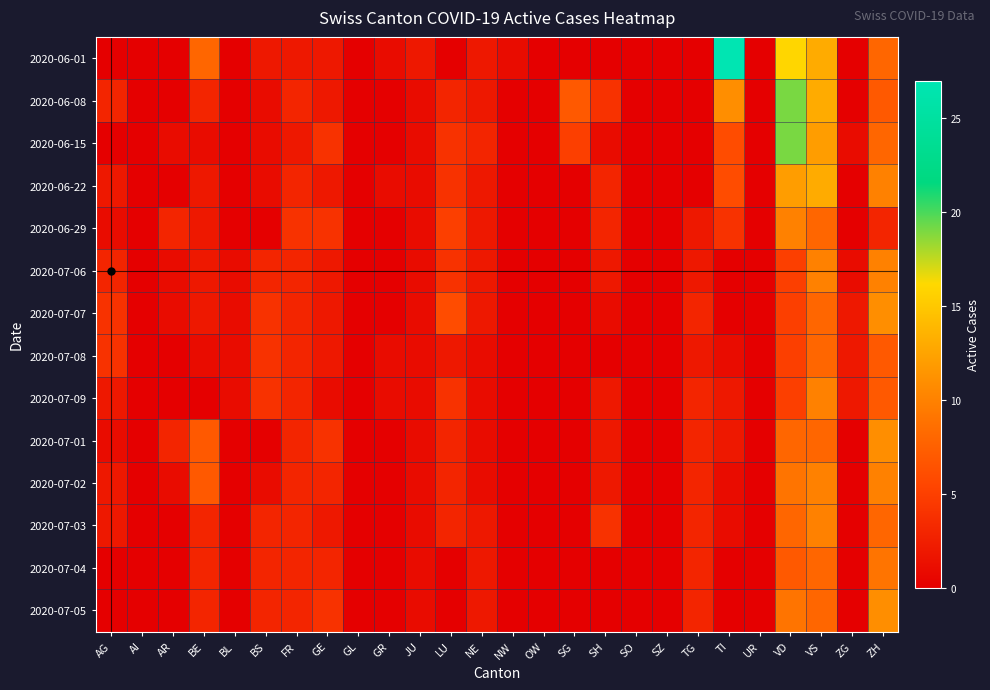

At which category is the sum across all series the highest?

VS